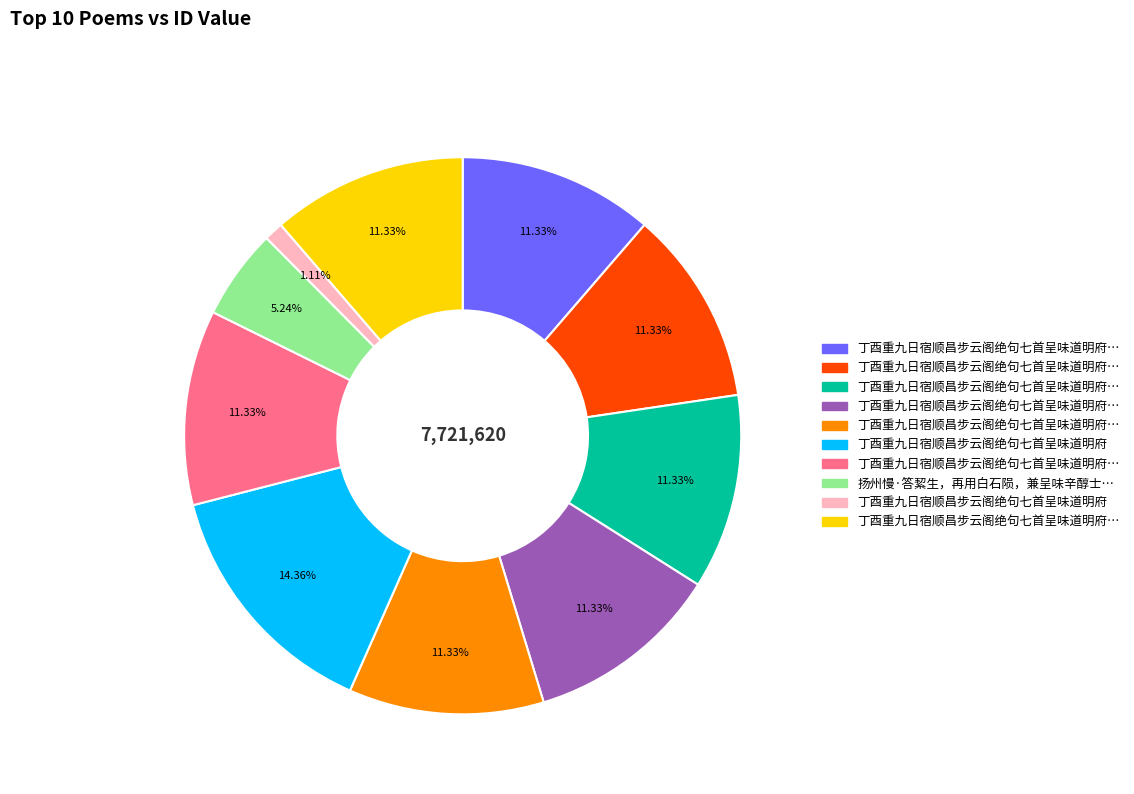

Is there a majority slice in this chart?

No